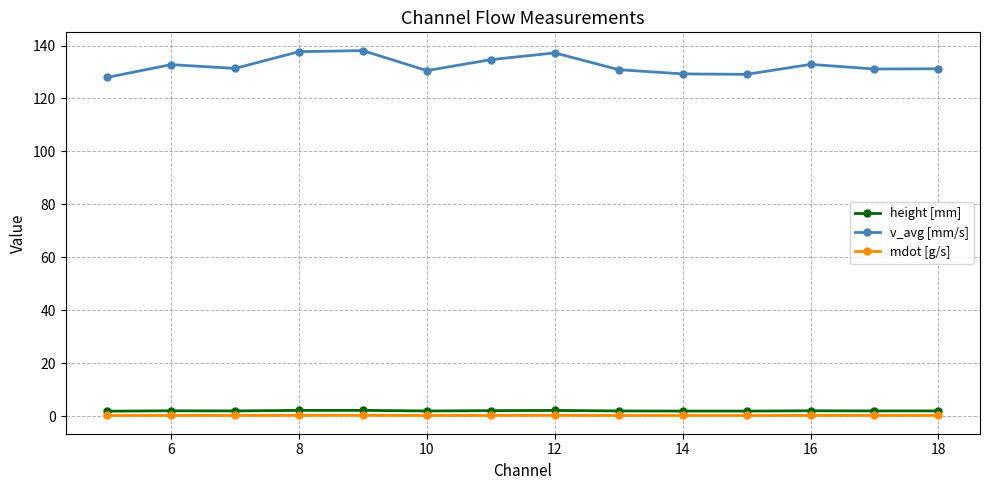

What is the sum of the v_avg [mm/s] values at 6 and 10?

263.3